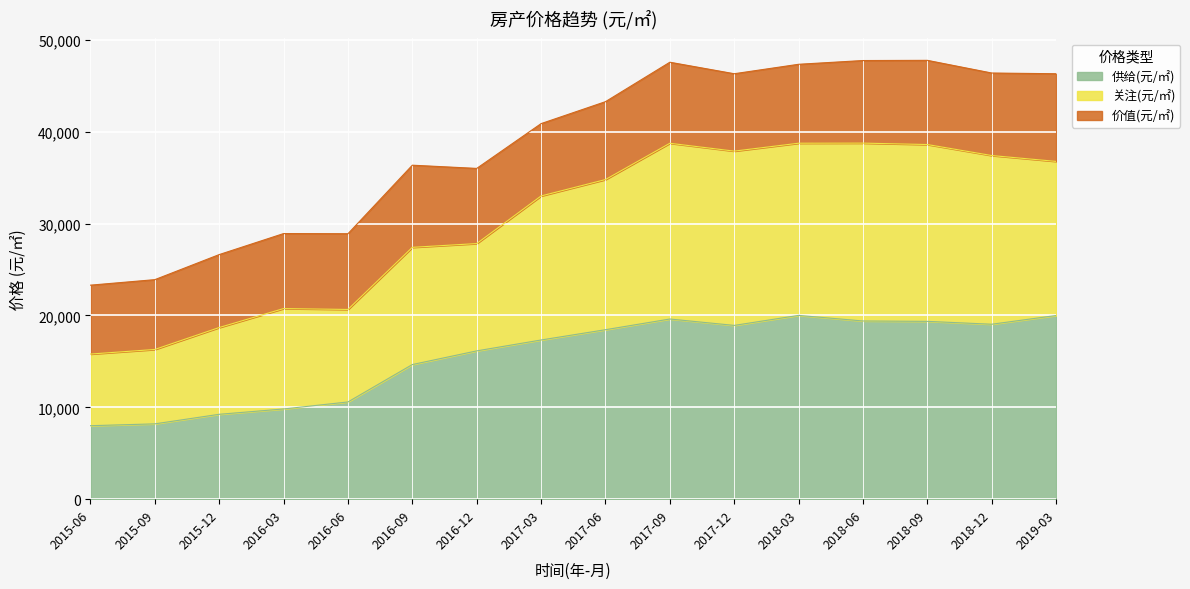

What are all the series names shown in the legend?

供给(元/㎡), 关注(元/㎡), 价值(元/㎡)